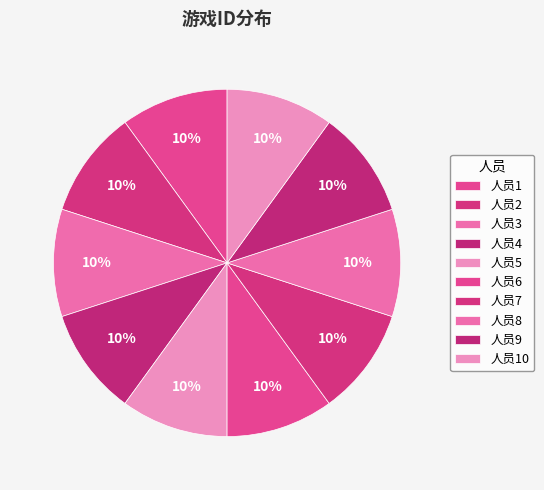

To the nearest percent, what percentage of the pie is 人员2?

10%